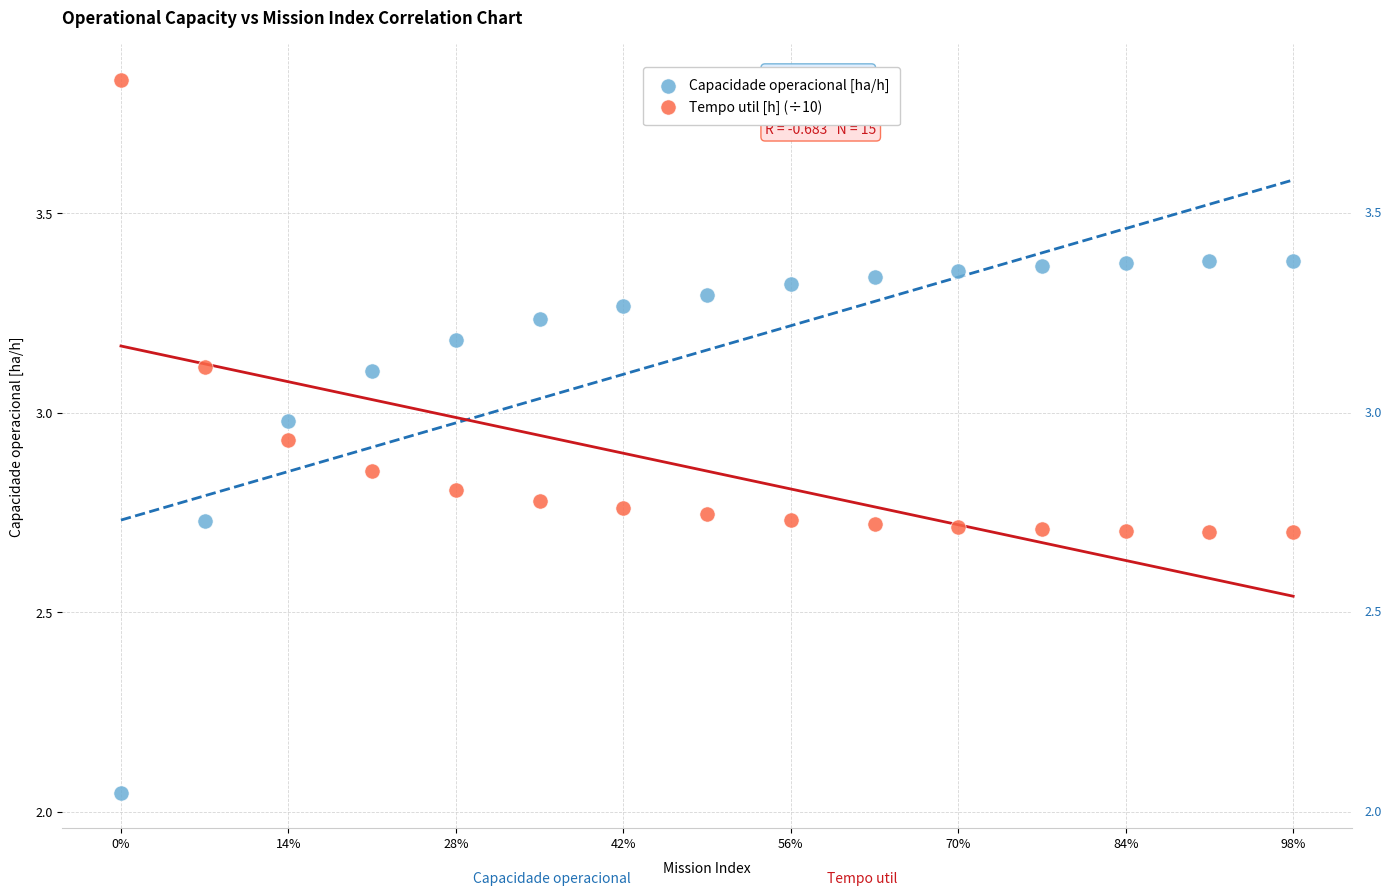

Which series reaches the maximum Y coordinate?

Tempo util [h] (÷10)